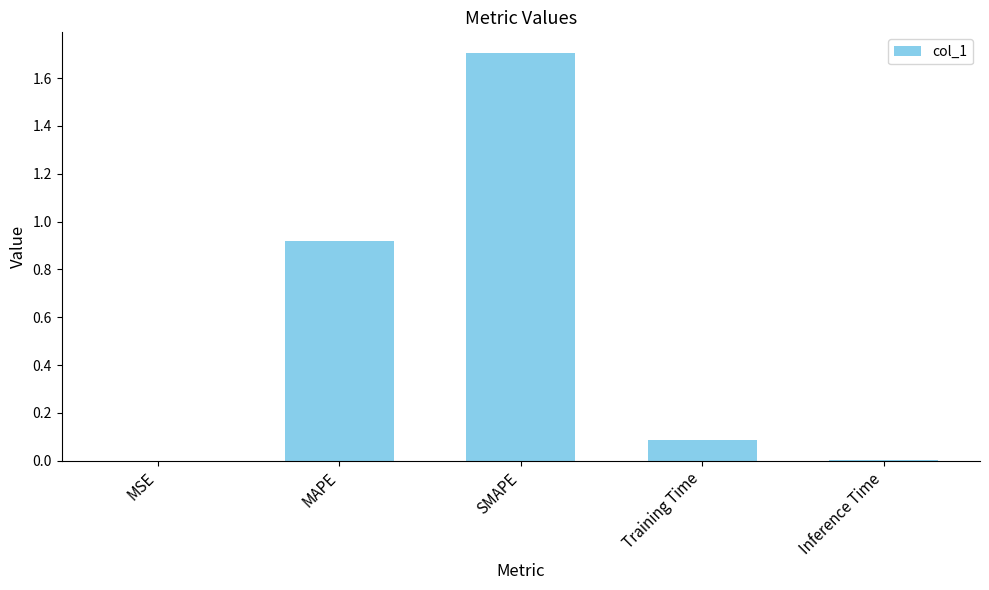

What is the sum of all values?

2.7